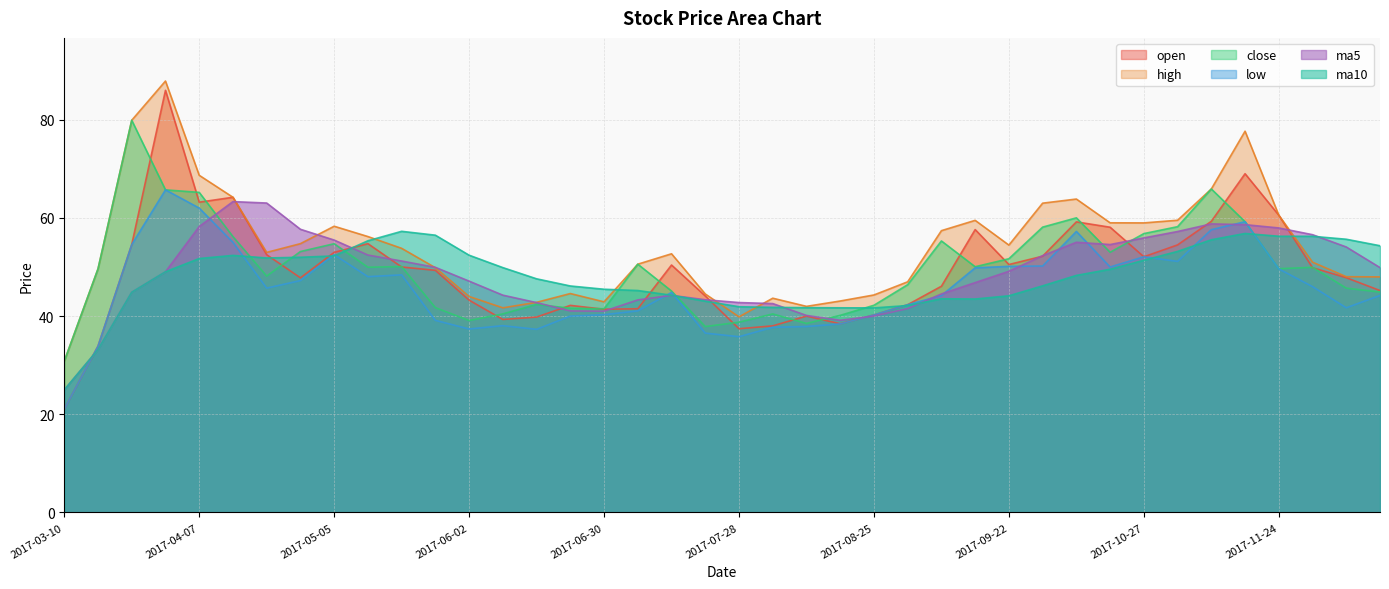

At which label does low first exceed 45?

2017-03-24